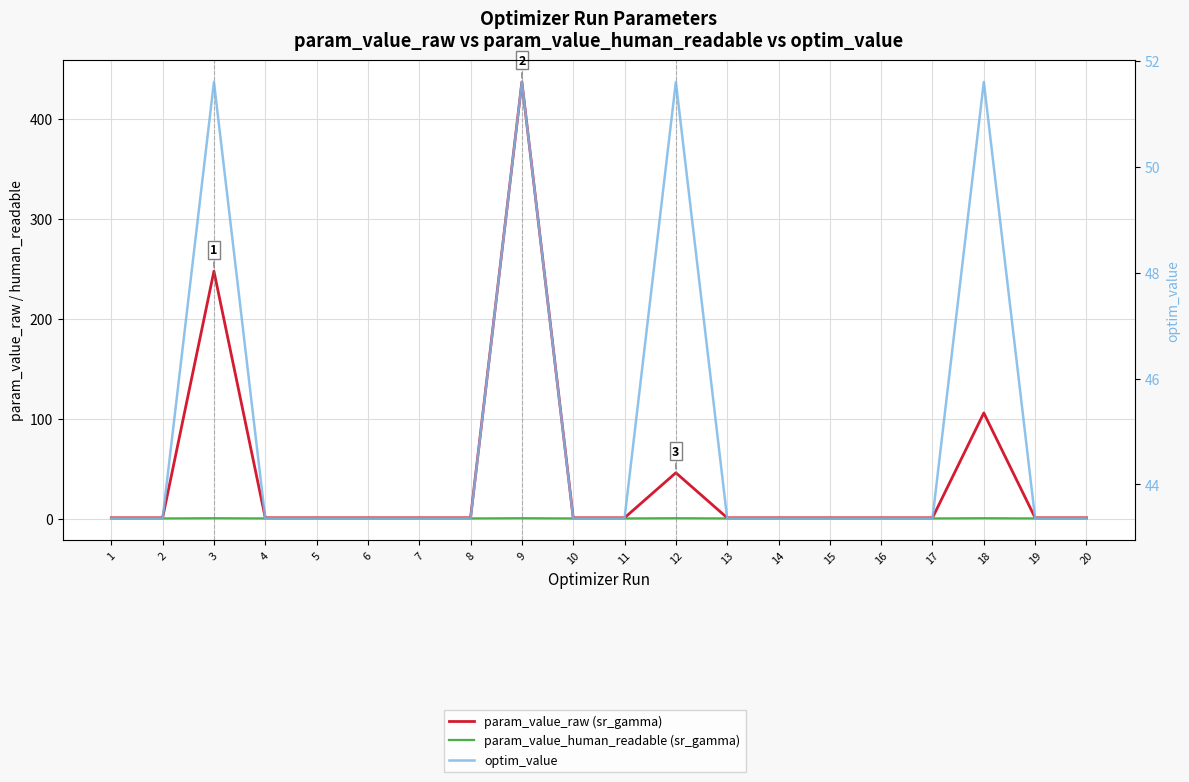

Reading right to left, transcribe all the data shown in this chart.

param_value_raw (sr_gamma): 1.4	1.4	106.3	1.4	1.4	1.4	1.4	1.4	46.4	1.4	1.4	437.3	1.4	1.4	1.4	1.4	1.4	248.0	1.4	1.4
param_value_human_readable (sr_gamma): 0.8	0.8	1.0	0.8	0.8	0.8	0.8	0.8	1.0	0.8	0.8	1.0	0.8	0.8	0.8	0.8	0.8	1.0	0.8	0.8
optim_value: 43.4	43.4	51.6	43.4	43.4	43.4	43.4	43.4	51.6	43.4	43.4	51.6	43.4	43.4	43.4	43.4	43.4	51.6	43.4	43.4